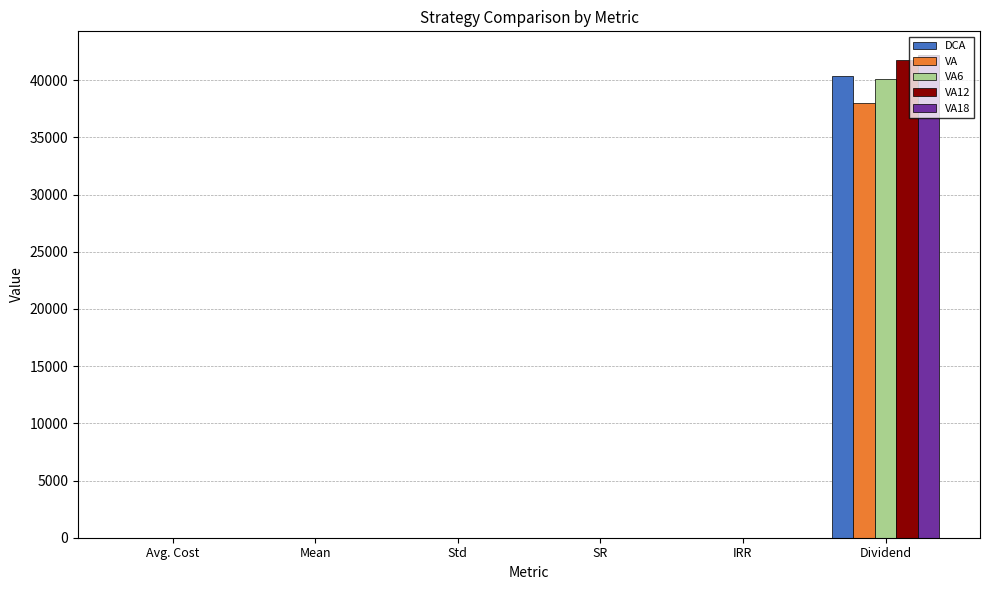

At which category does the chart reach its peak across all series?

Dividend